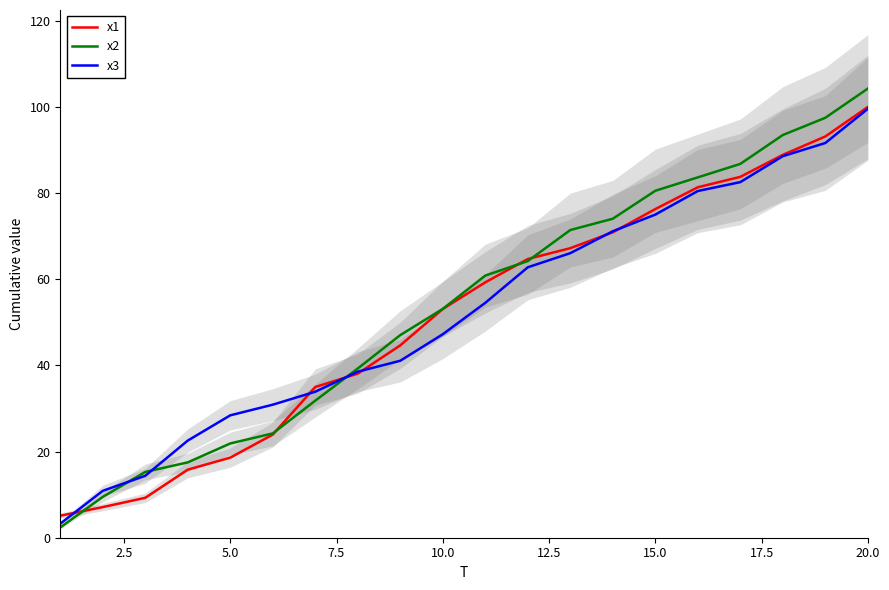

The value of x1 at 10.0 is 95.4. True or false?

False